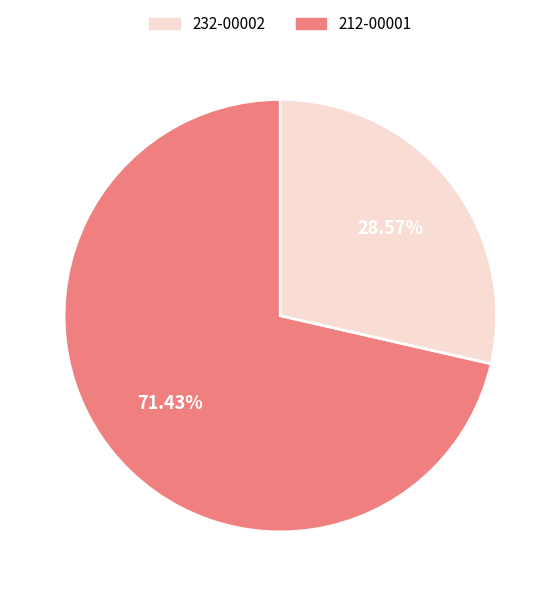

Does any single category account for the majority?

Yes